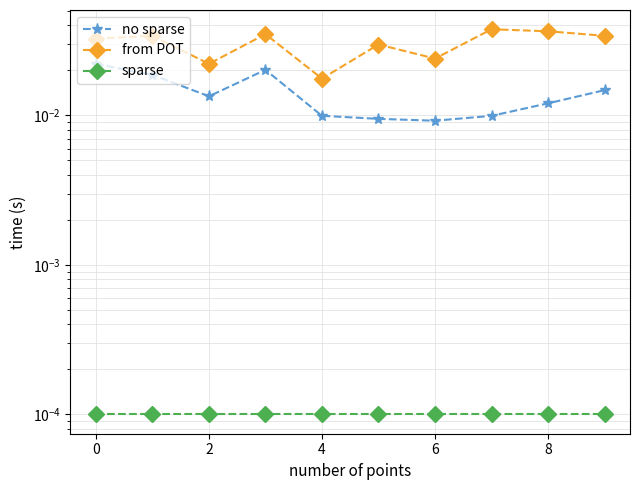

What are all the series names shown in the legend?

no sparse, from POT, sparse